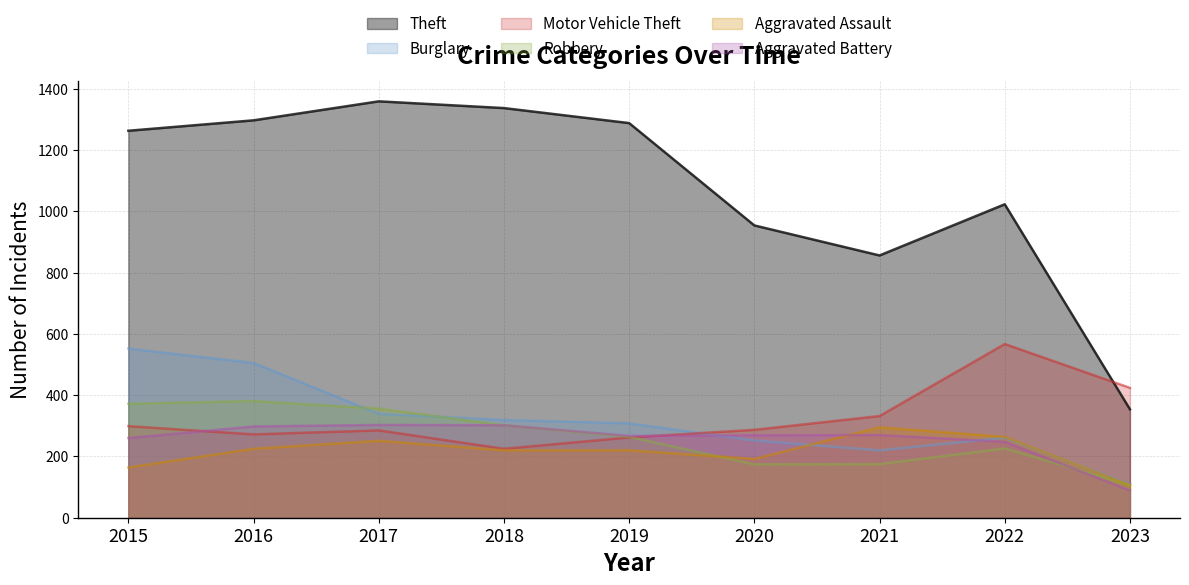

Reading right to left, transcribe all the data shown in this chart.

Theft: 354	1023	856	954	1288	1337	1359	1297	1263
Burglary: 109	261	220	252	308	319	339	505	552
Motor Vehicle Theft: 424	567	332	287	262	225	285	272	299
Robbery: 107	226	175	174	264	302	356	381	372
Aggravated Assault: 106	264	295	192	220	220	251	225	164
Aggravated Battery: 89	248	270	269	267	302	303	298	260